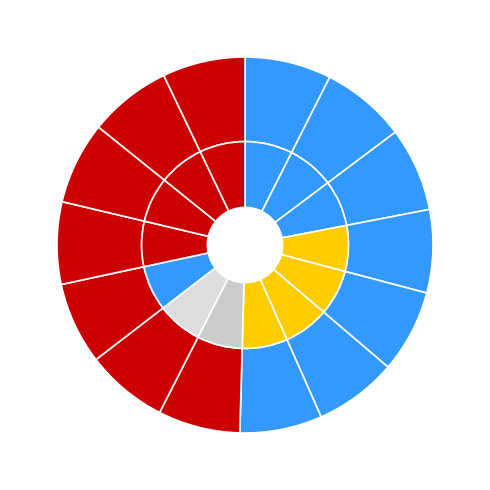

Which has a higher value, 2 or 8?

8